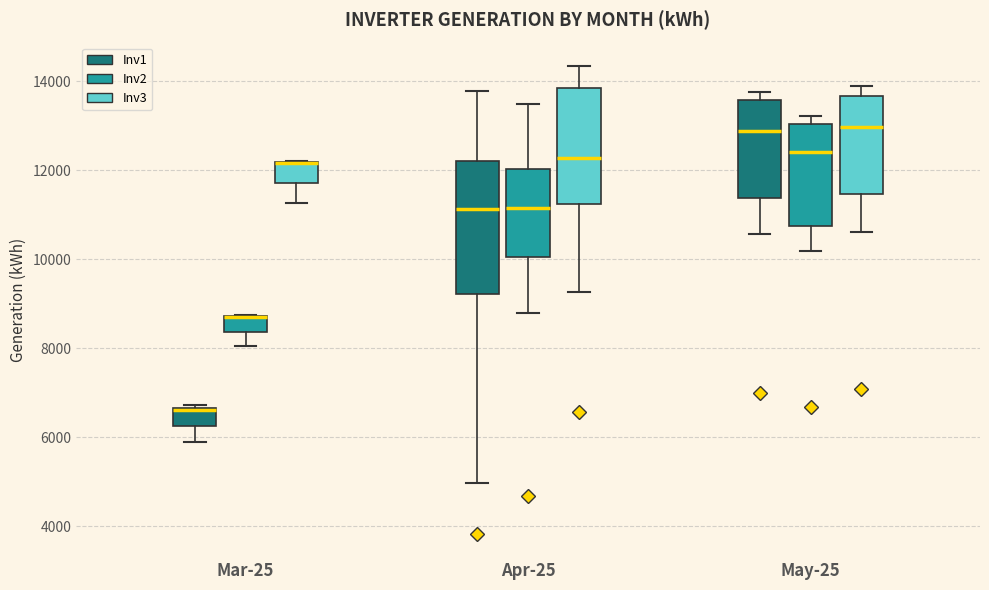

Reading left to right, read every box against the y-axis: the position of its median line, the range the box covers, and the ends of its whiskers. The values are not printed on the chart, so give them approximately, as read against the axis.

Mar-25 (Inv1): median 6600 (just below the box's upper edge), box 6200 to 6600, whiskers 5800 to 6800
Mar-25 (Inv2): median 8600 (drawn on the box's upper edge), box 8400 to 8800, whiskers 8000 to 8800
Mar-25 (Inv3): median 12200 (drawn on the box's upper edge), box 11800 to 12200, whiskers 11200 to 12200
Apr-25 (Inv1): median 11200, box 9200 to 12200, whiskers 5000 to 13800
Apr-25 (Inv2): median 11200, box 10000 to 12000, whiskers 8800 to 13400
Apr-25 (Inv3): median 12200, box 11200 to 13800, whiskers 9200 to 14400
May-25 (Inv1): median 12800, box 11400 to 13600, whiskers 10600 to 13800
May-25 (Inv2): median 12400, box 10800 to 13000, whiskers 10200 to 13200
May-25 (Inv3): median 13000, box 11400 to 13600, whiskers 10600 to 13800